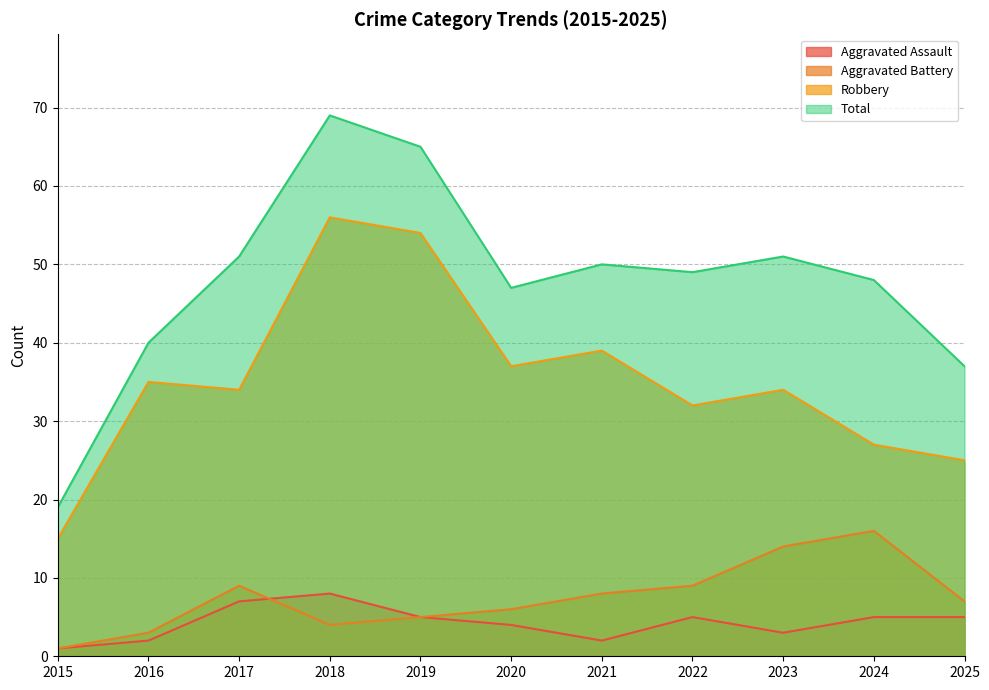

What is the sum of all Aggravated Assault values?

47